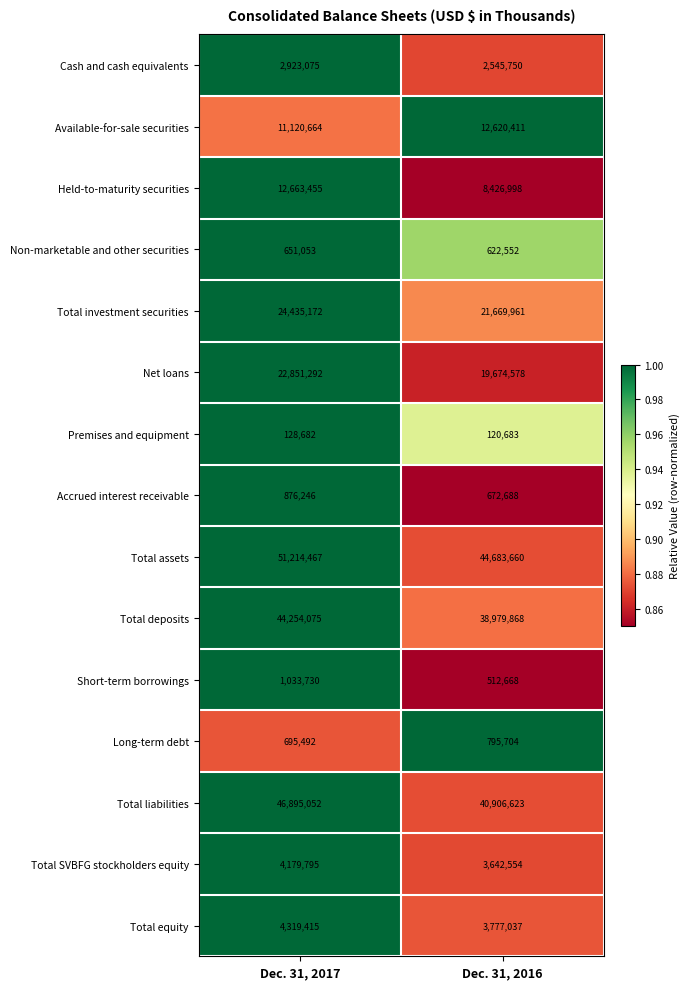

Which series has the widest spread of values?

Total assets